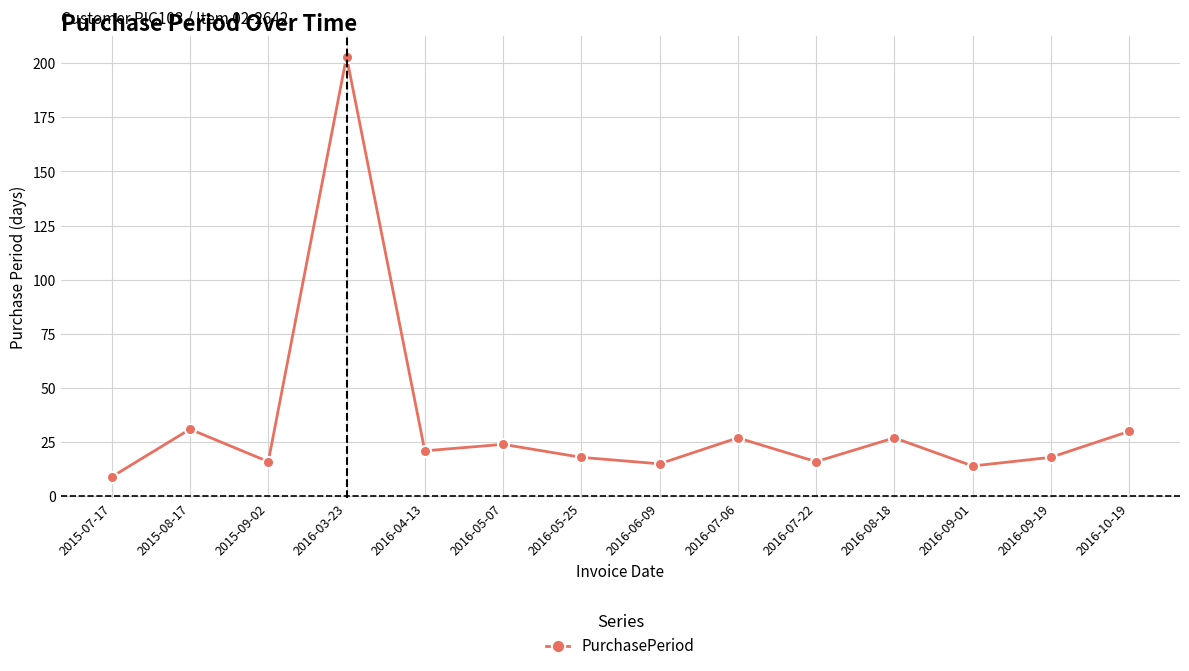

How many interior local valleys (lower than both neighbors) does the data have?

5